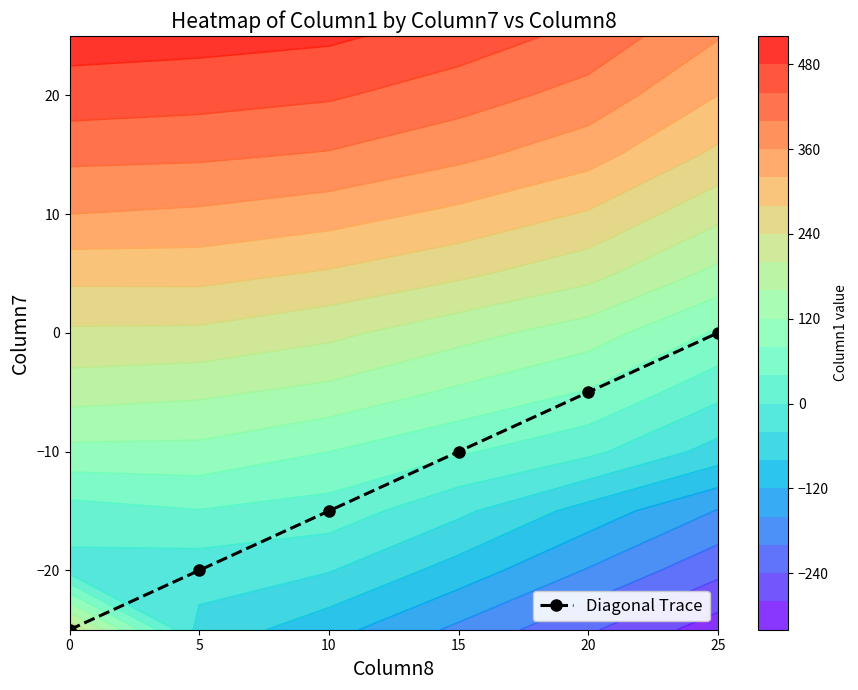

Count the number of categories in the chart.

6